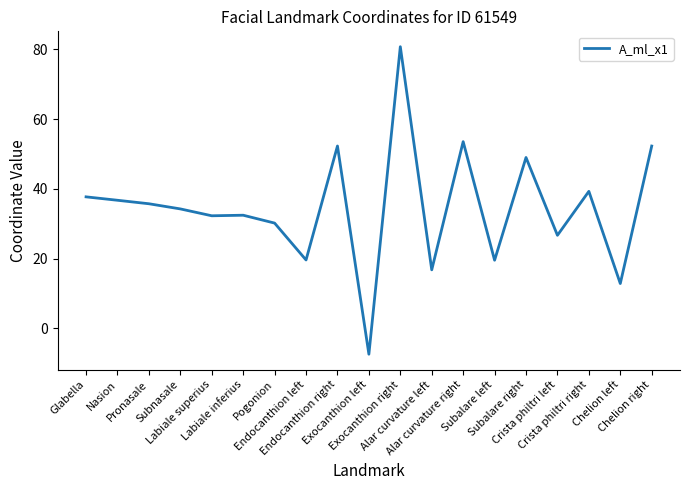

What position from the left is Alar curvature left?

12